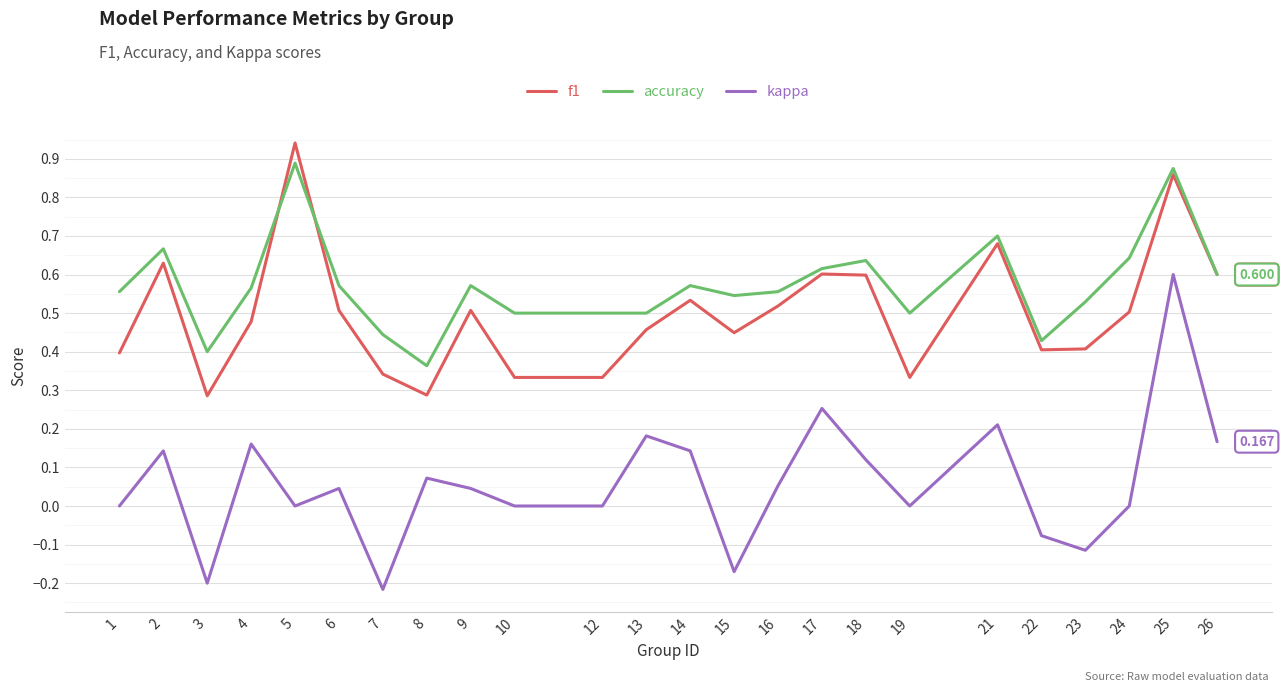

Which series changed the most between 4 and 15?

kappa